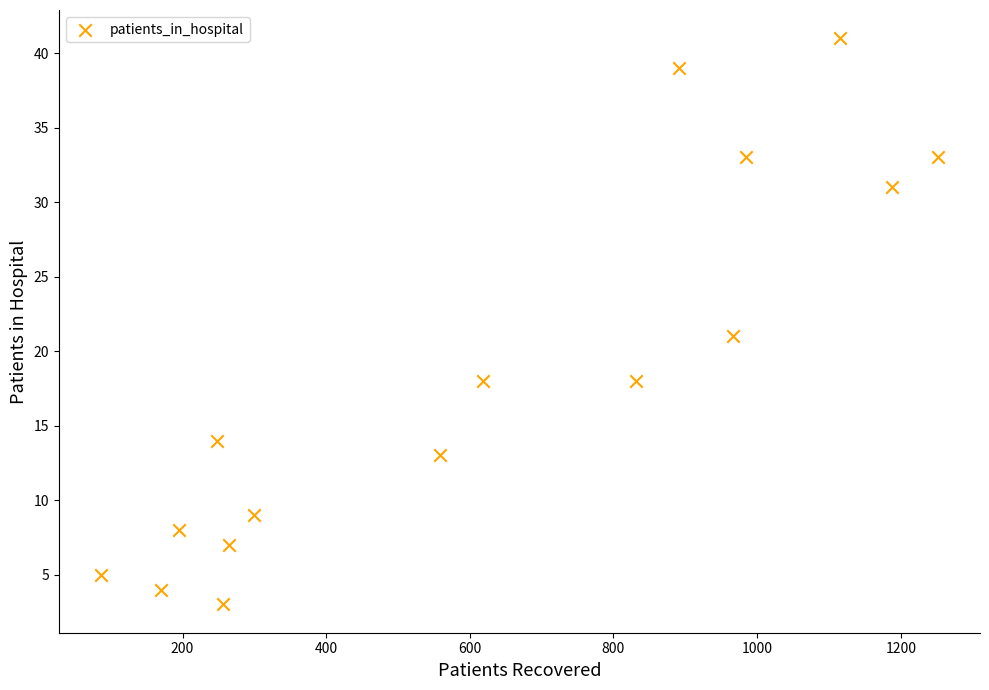

What Y value in the scatter plot is closest to 22?

21